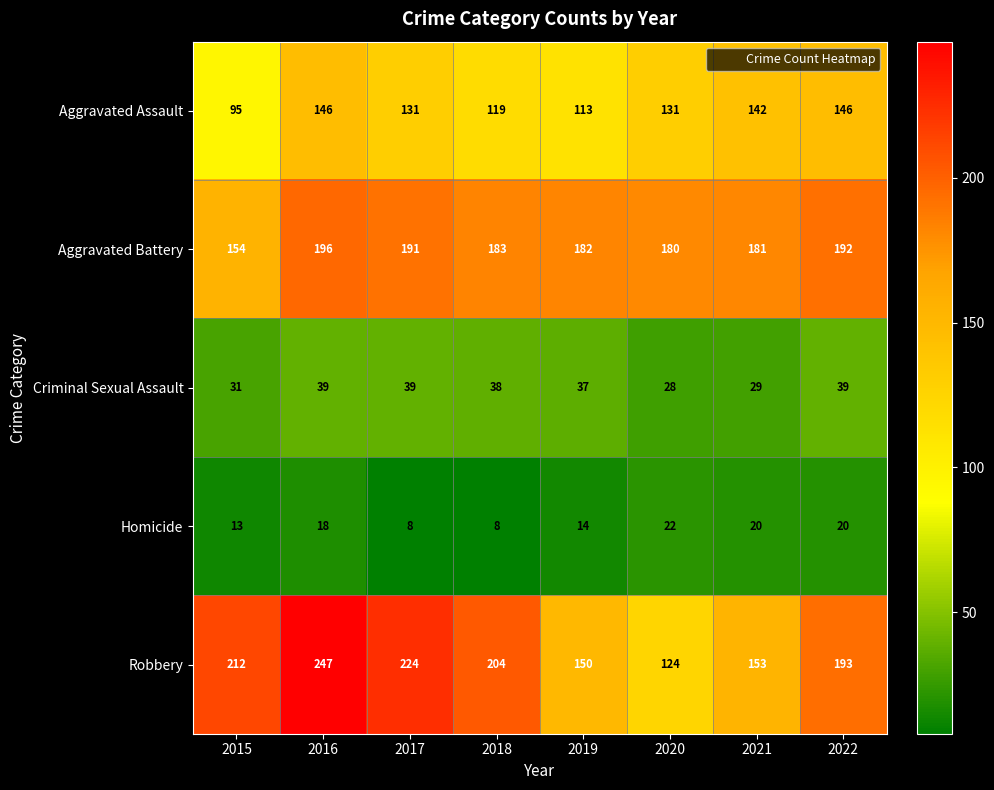

Count the number of categories in the chart.

8